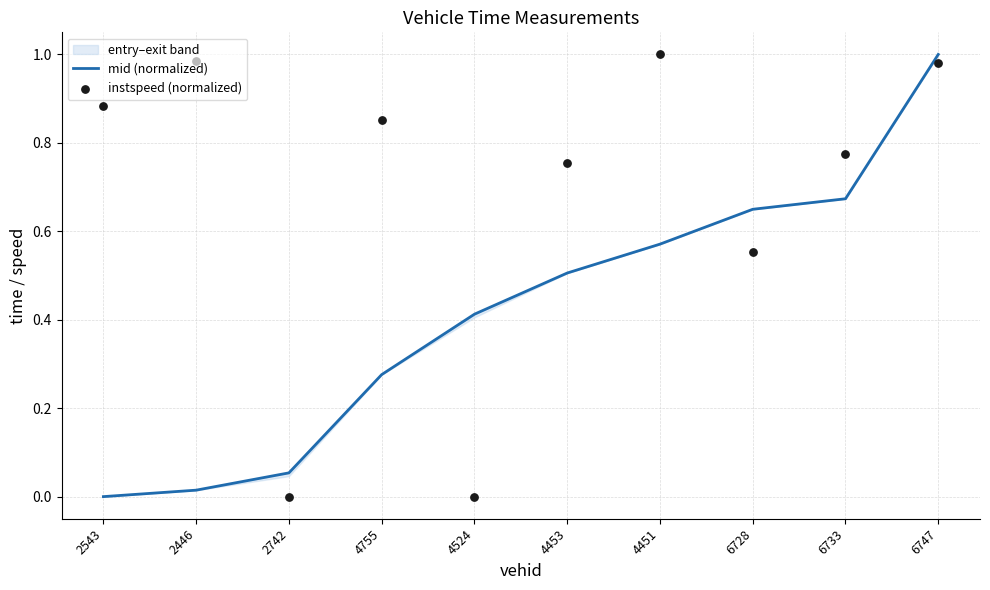

Which series contains the highest Y value?

mid (normalized)